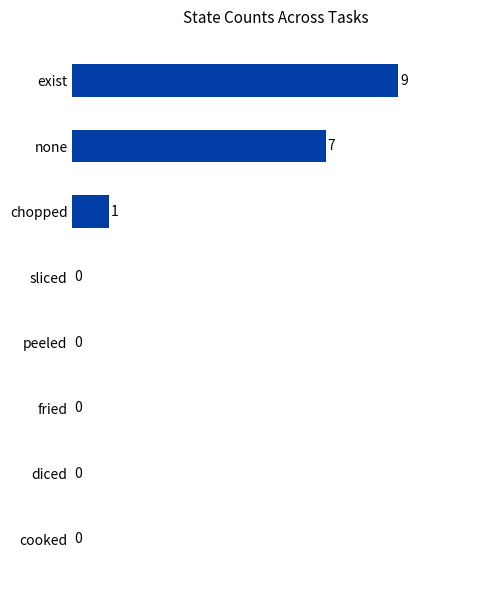

What is the greatest value displayed?

9